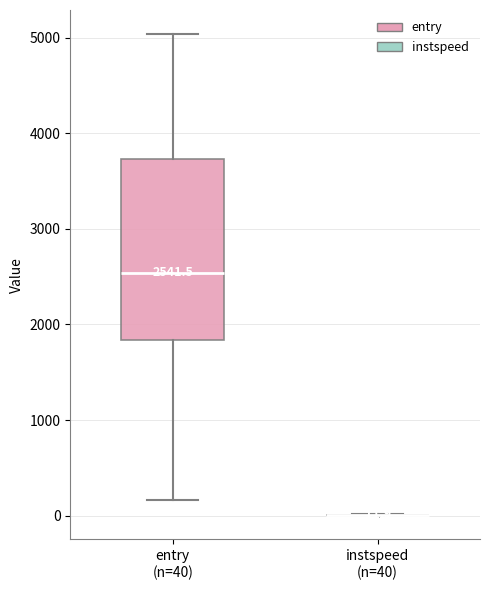

Comparing the boxes themselves (not the whiskers), which one is the tallest?

entry (n=40)